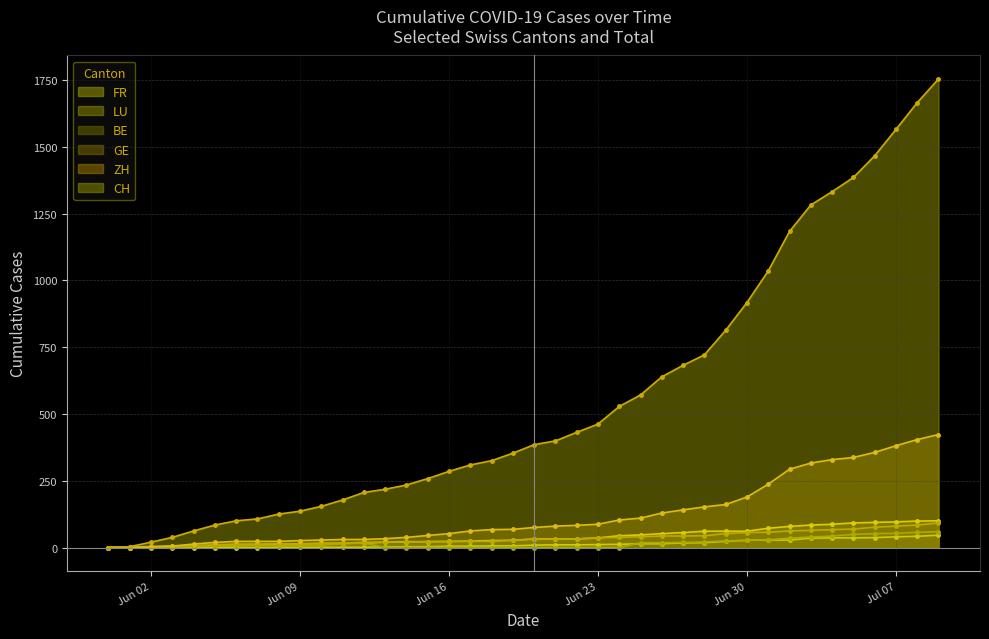

Count the number of data series in this chart.

6